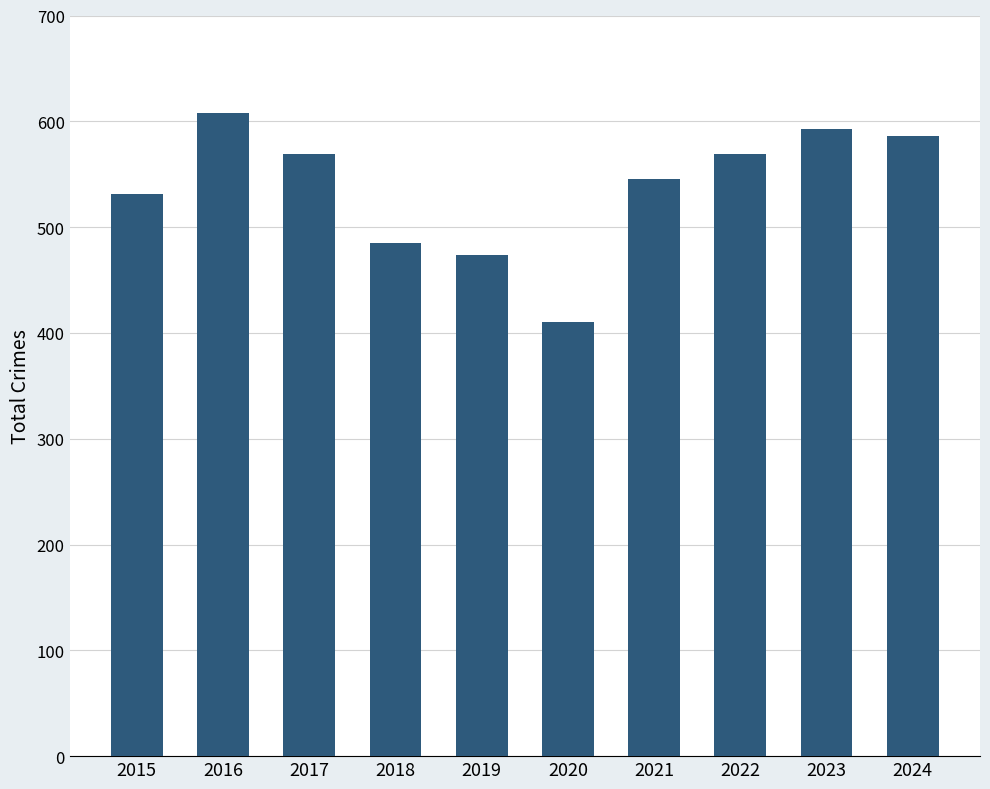

Read the value at 2016, to the nearest 50.

600